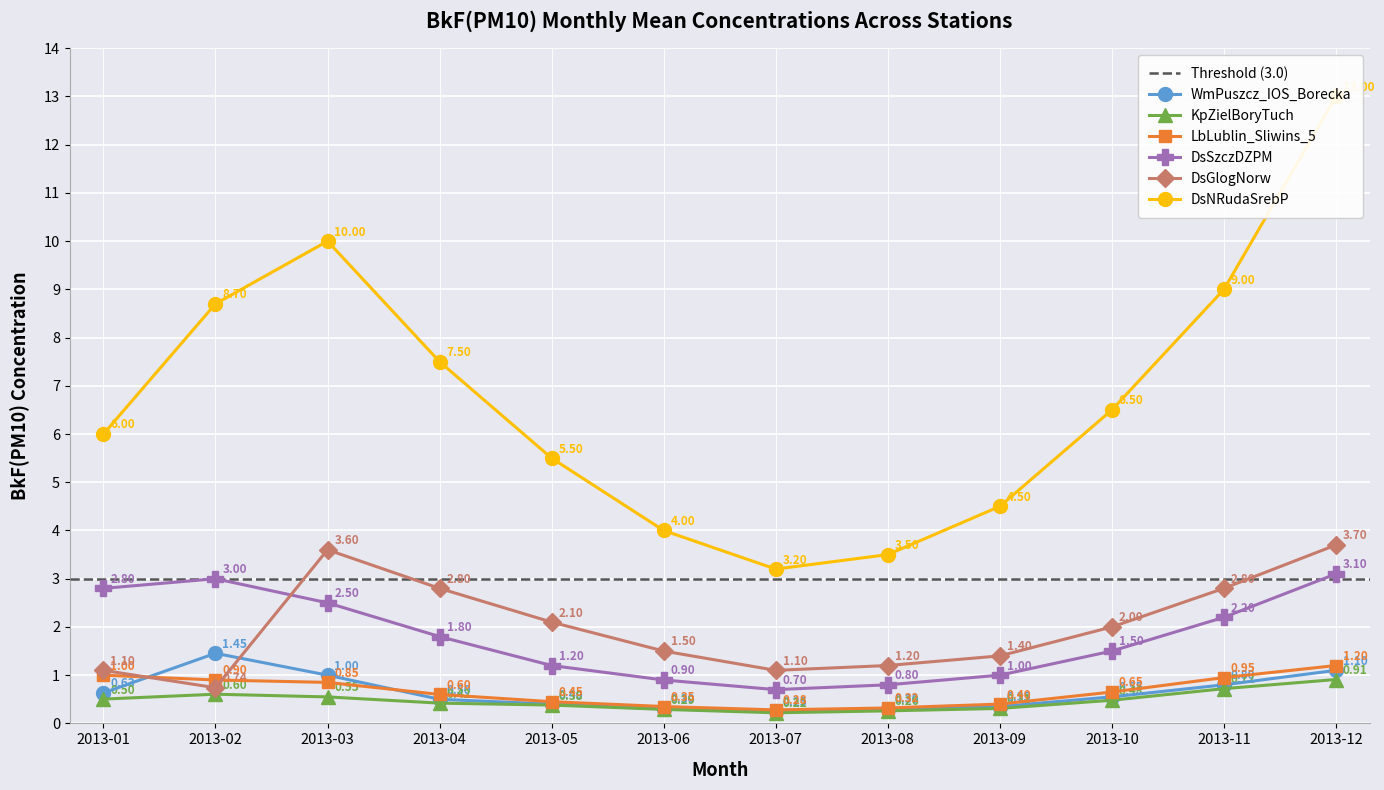

What is the value of the DsSzczDZPM point at the 10th from the left?

1.5